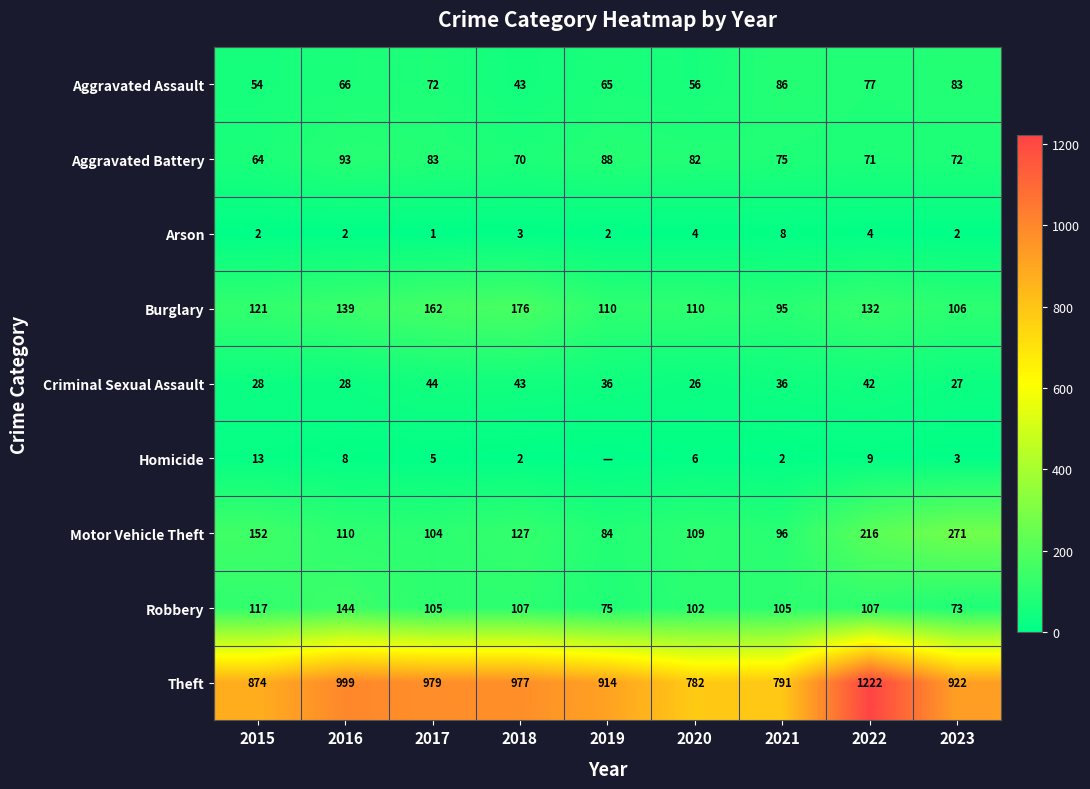

Rank the categories by Motor Vehicle Theft value from lowest to highest.

2019, 2021, 2017, 2020, 2016, 2018, 2015, 2022, 2023